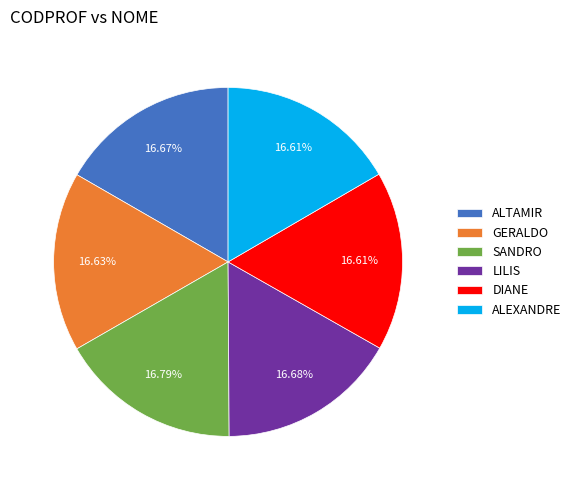

The SANDRO slice represents 17% of the pie. True or false?

True